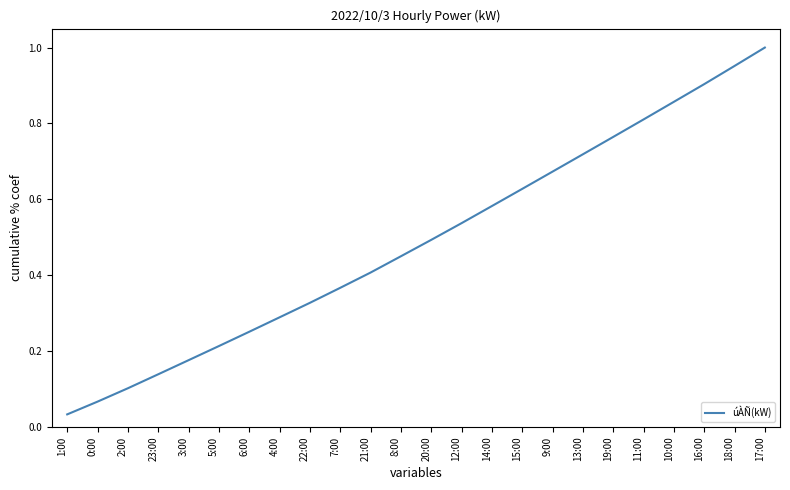

True or false: the data shows 0.5 at 11:00.

False